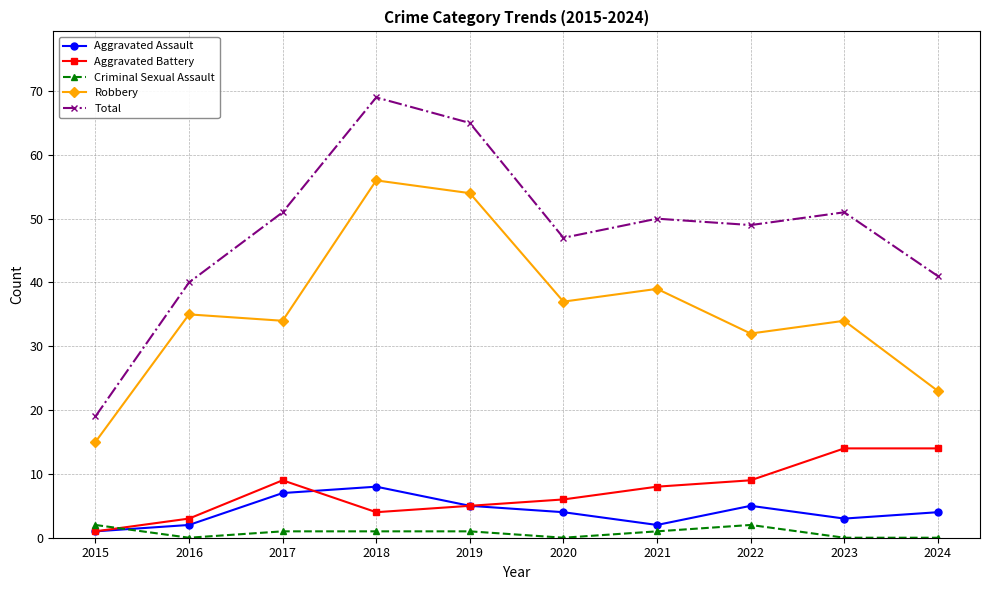

Reading left to right, transcribe all the data shown in this chart.

Aggravated Assault: 2015=1	2016=2	2017=7	2018=8	2019=5	2020=4	2021=2	2022=5	2023=3	2024=4
Aggravated Battery: 2015=1	2016=3	2017=9	2018=4	2019=5	2020=6	2021=8	2022=9	2023=14	2024=14
Criminal Sexual Assault: 2015=2	2016=0	2017=1	2018=1	2019=1	2020=0	2021=1	2022=2	2023=0	2024=0
Robbery: 2015=15	2016=35	2017=34	2018=56	2019=54	2020=37	2021=39	2022=32	2023=34	2024=23
Total: 2015=19	2016=40	2017=51	2018=69	2019=65	2020=47	2021=50	2022=49	2023=51	2024=41